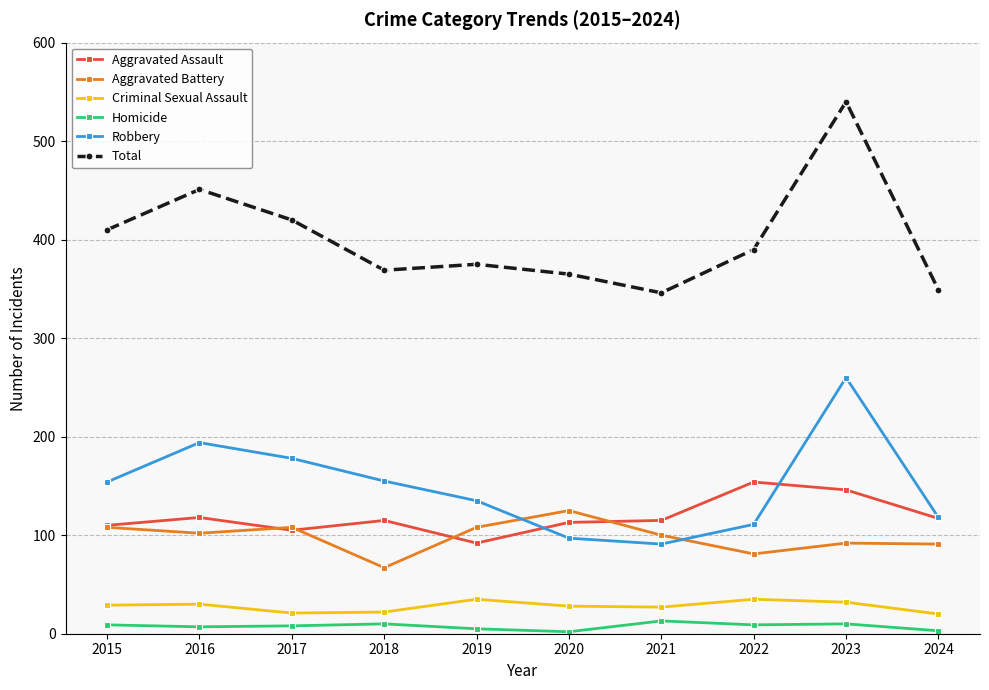

What is the smallest value displayed?

2